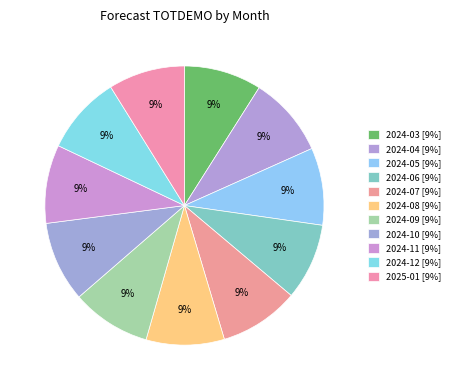

To the nearest percent, what percentage of the pie is 2024-11?

9%